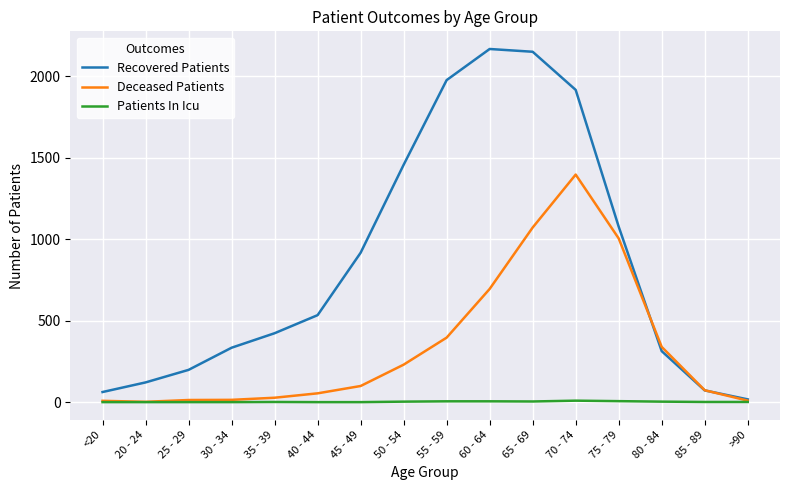

True or false: Deceased Patients has a value of 1397 at 70 - 74.

True